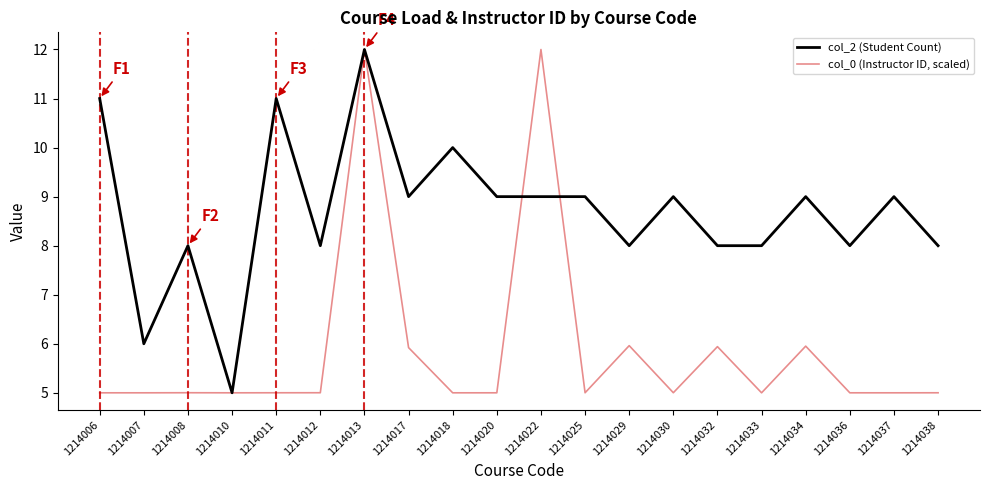

Is it true that col_0 (Instructor ID, scaled) equals 5.0 at 1214020?

True